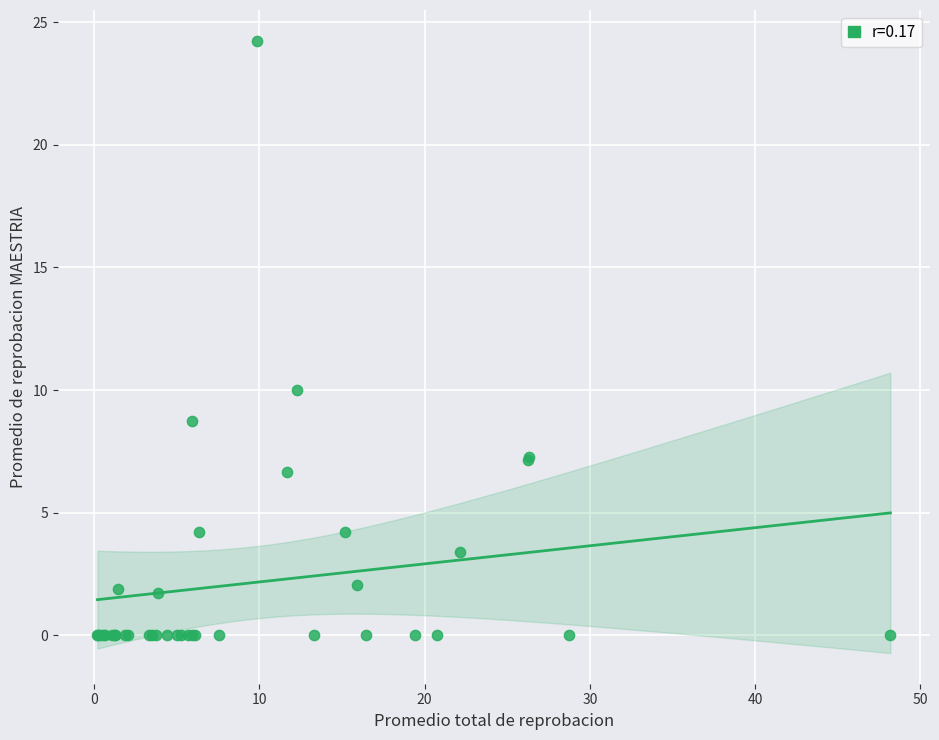

What Y value in the scatter plot is closest to 12?

10.0